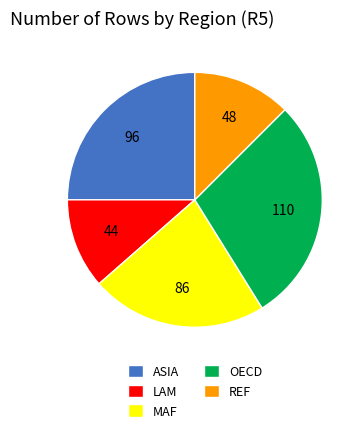

Count the number of slices in the pie.

5